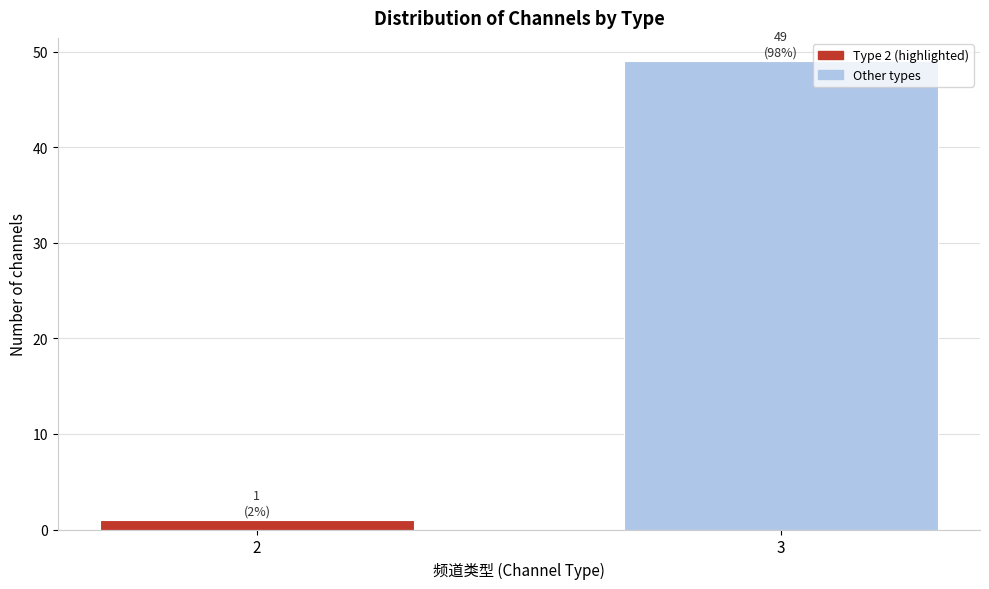

Reading left to right, extract all data points from this chart.

2=1	3=49